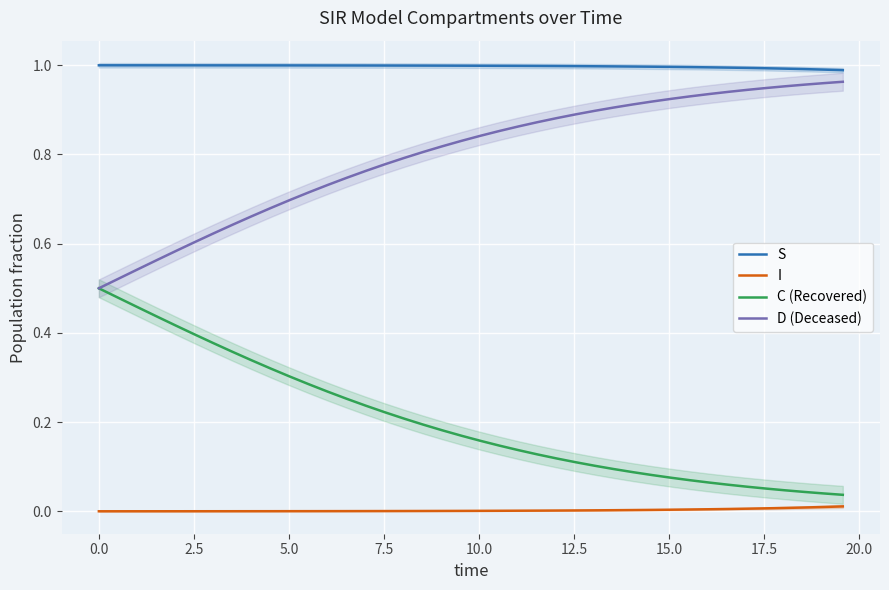

What is the maximum value shown in the chart?

1.0